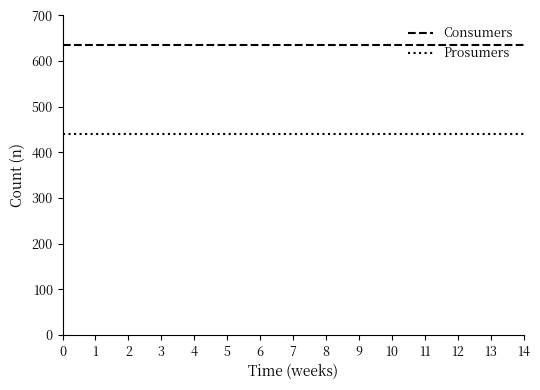

What is the minimum value for Prosumers?

440